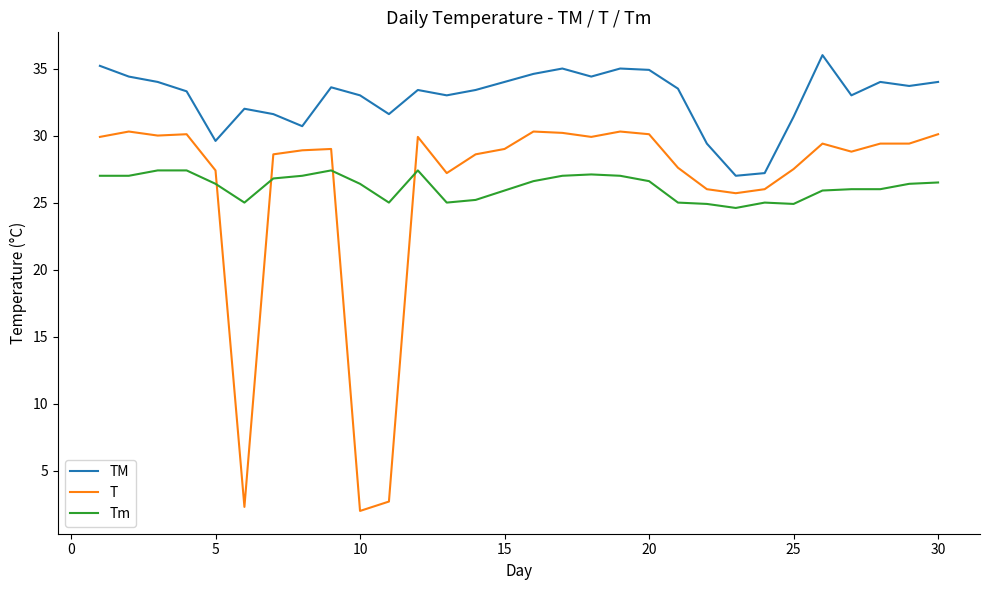

What is the average value of the TM series?

32.9